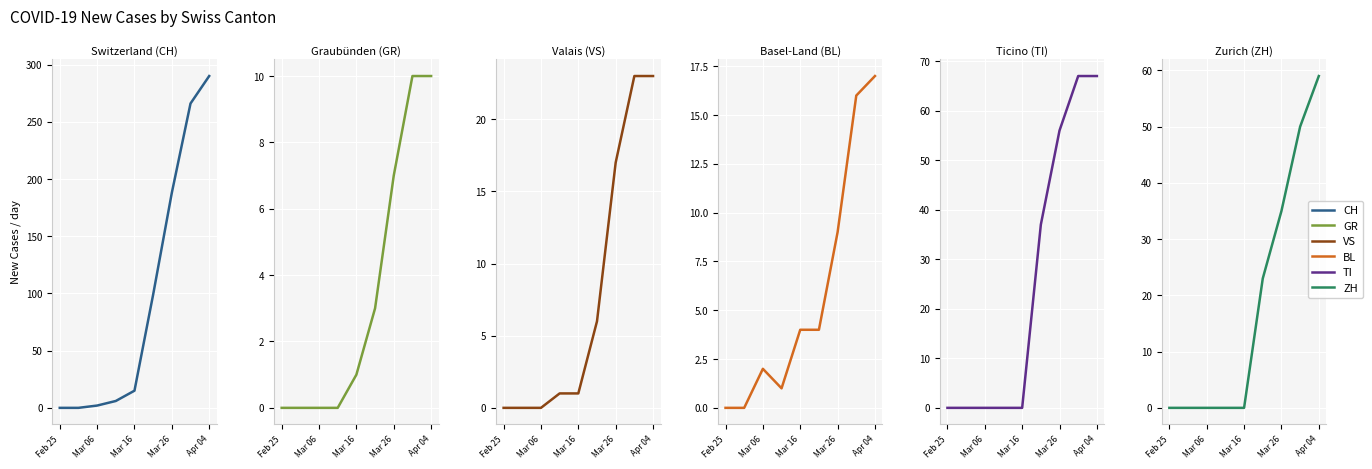

The VS series shows 8 at Apr 04. True or false?

False